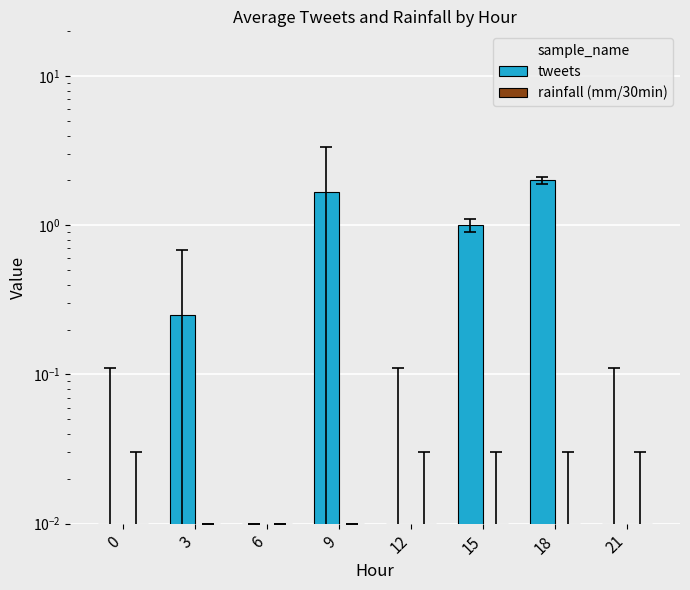

Is the value of tweets at 6 greater than the value of rainfall (mm/30min) at 0?

No